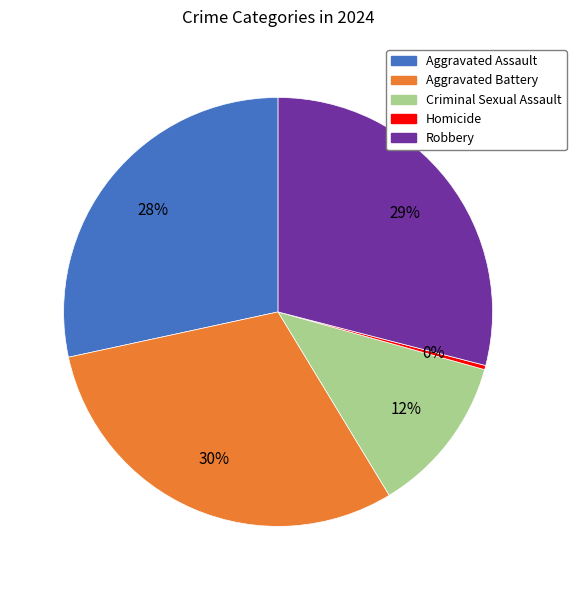

Which has a higher value, Aggravated Assault or Robbery?

Robbery